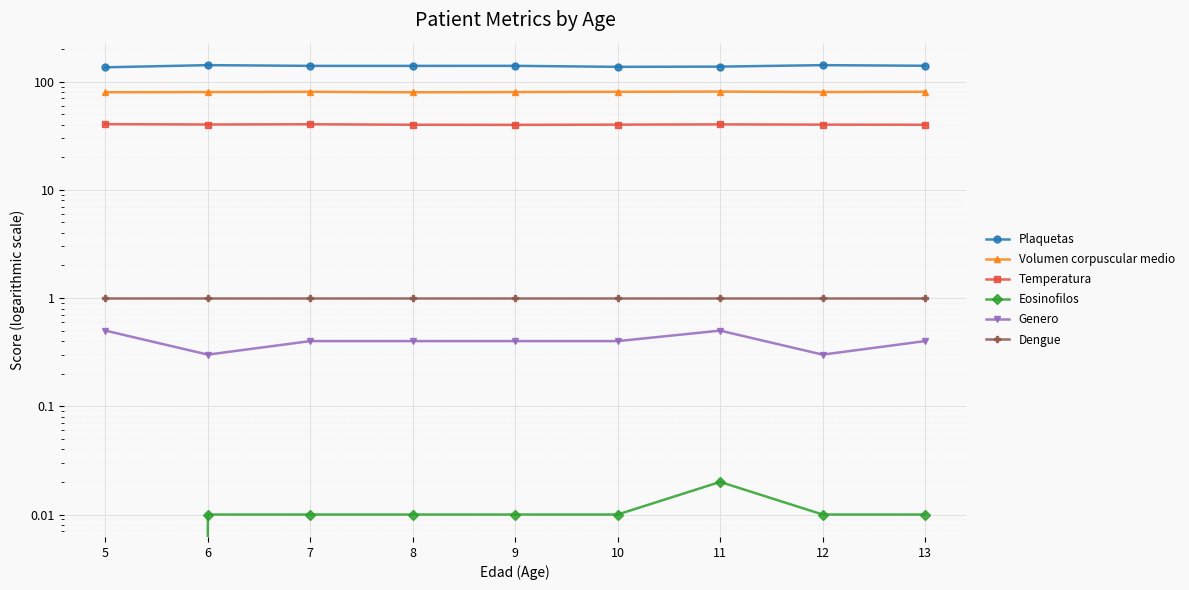

Count the number of data series in this chart.

6